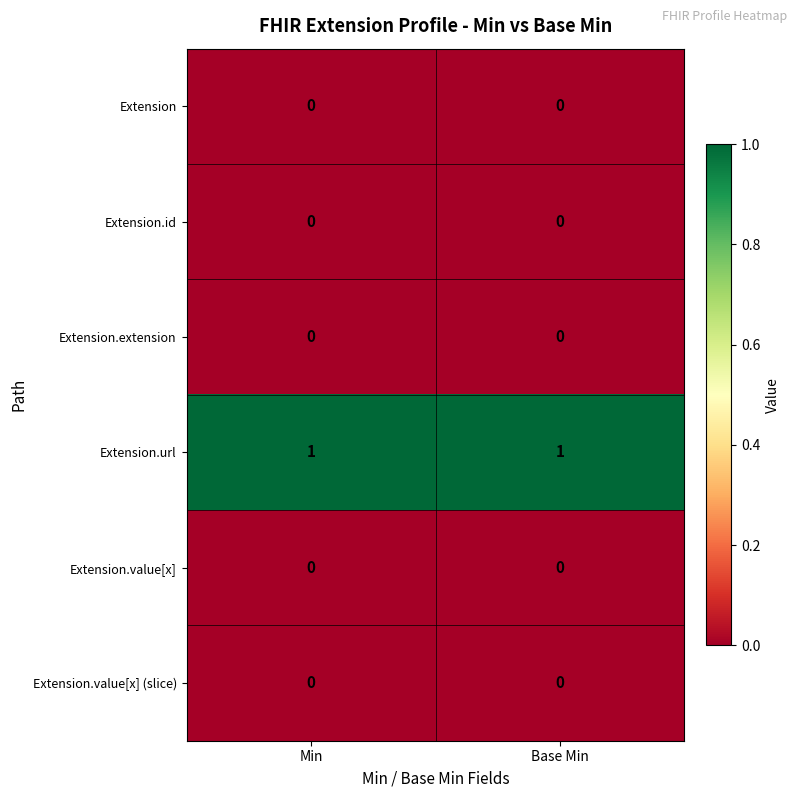

True or false: Extension.url has a value of 1 at Base Min.

True